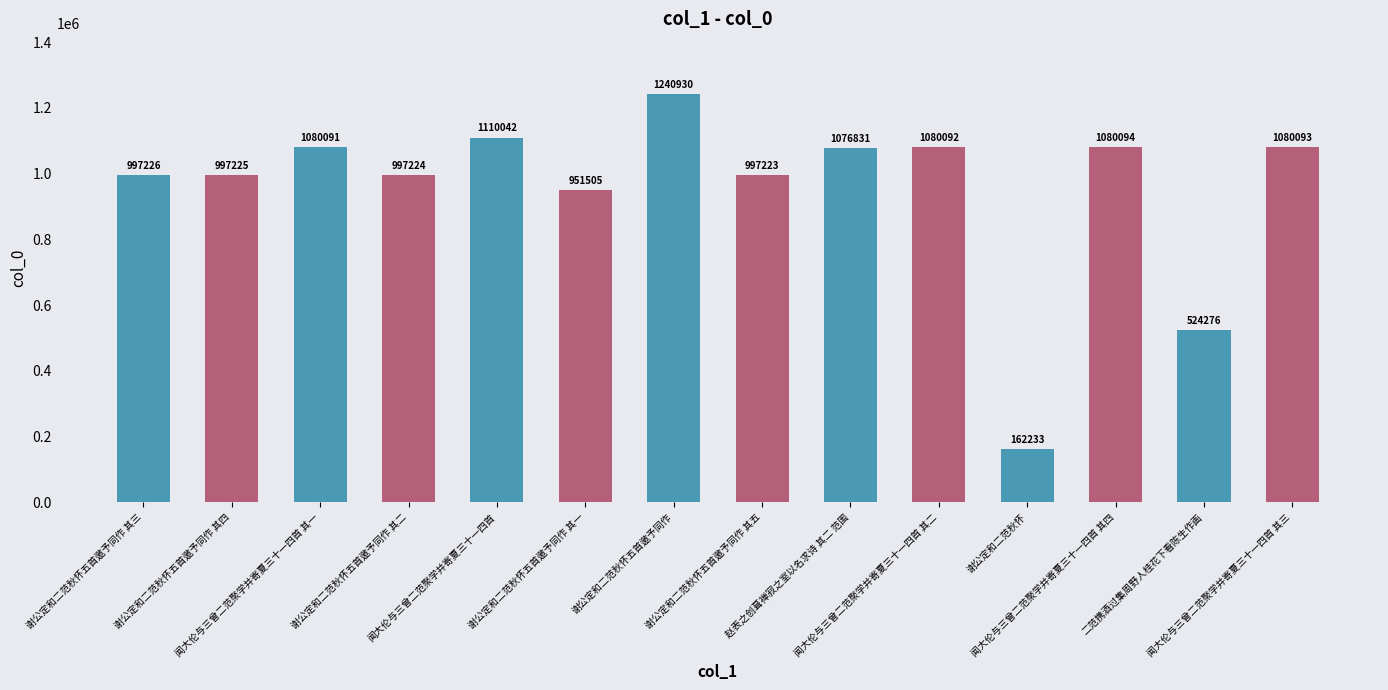

Read the value at 谢公定和二范秋怀五首邀予同作 其二.

997224